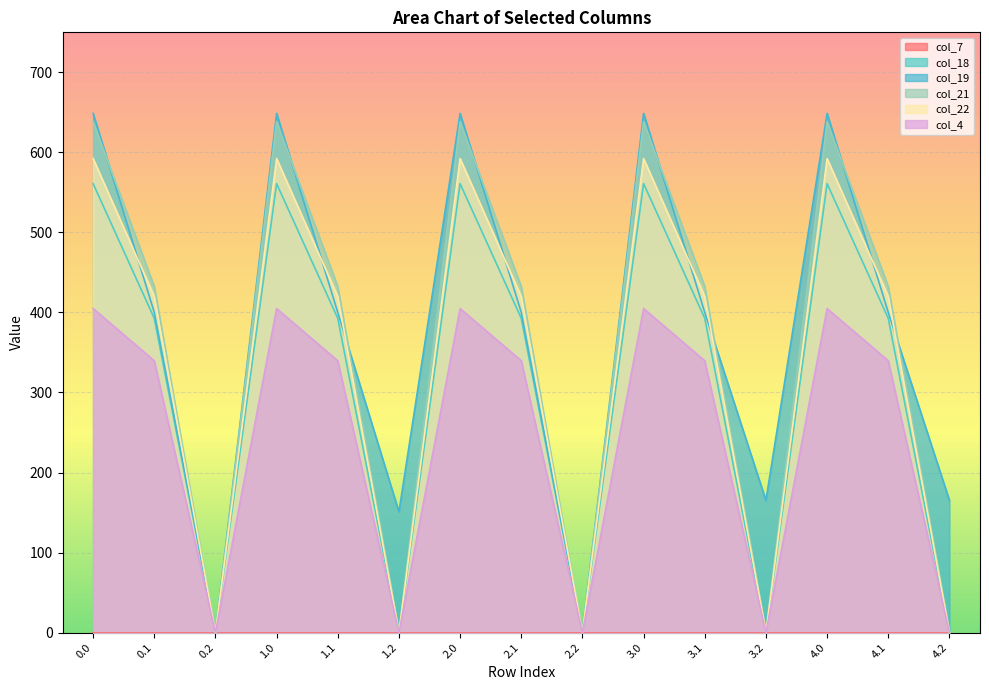

Rank the series at 4.2 from highest to lowest value.

col_19, col_18, col_21, col_22, col_4